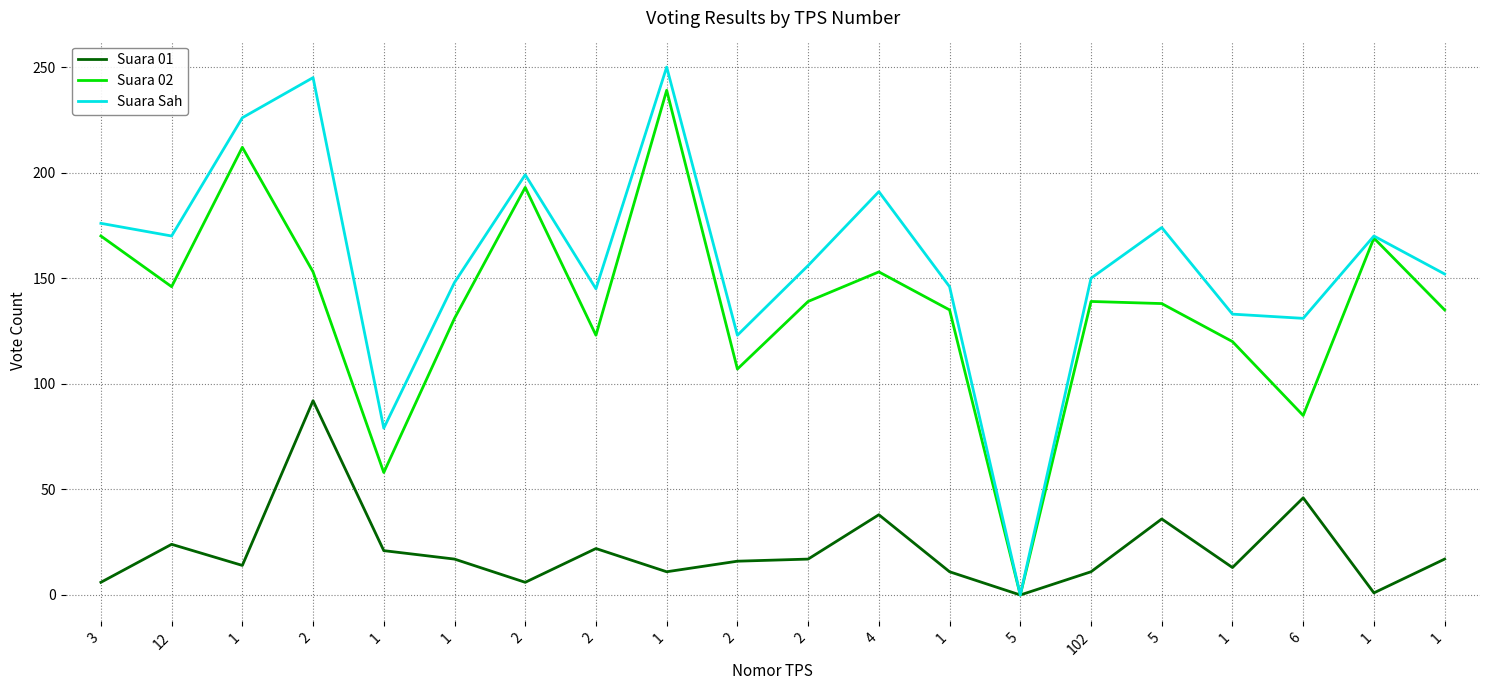

Which series has the largest range (max minus min)?

Suara Sah